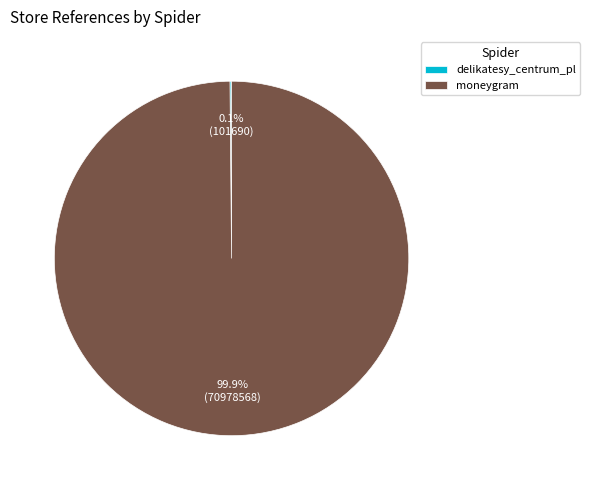

Is there a majority slice in this chart?

Yes